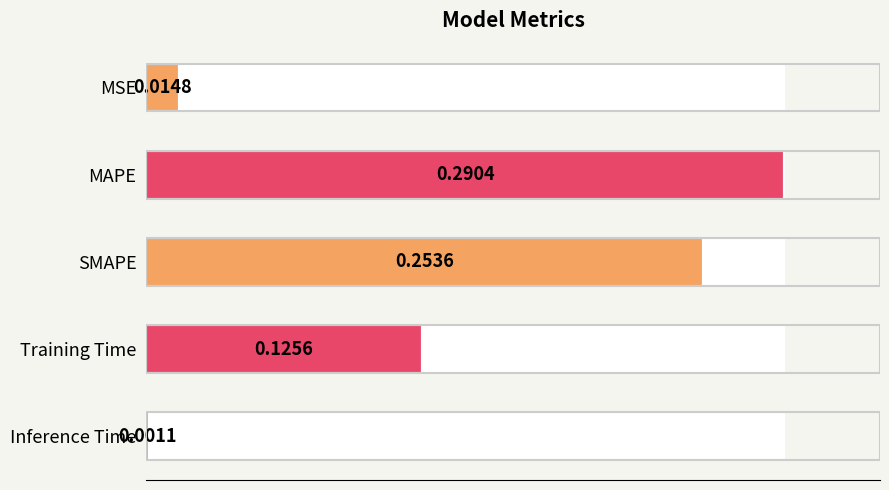

The value at MSE is 0.0. True or false?

False